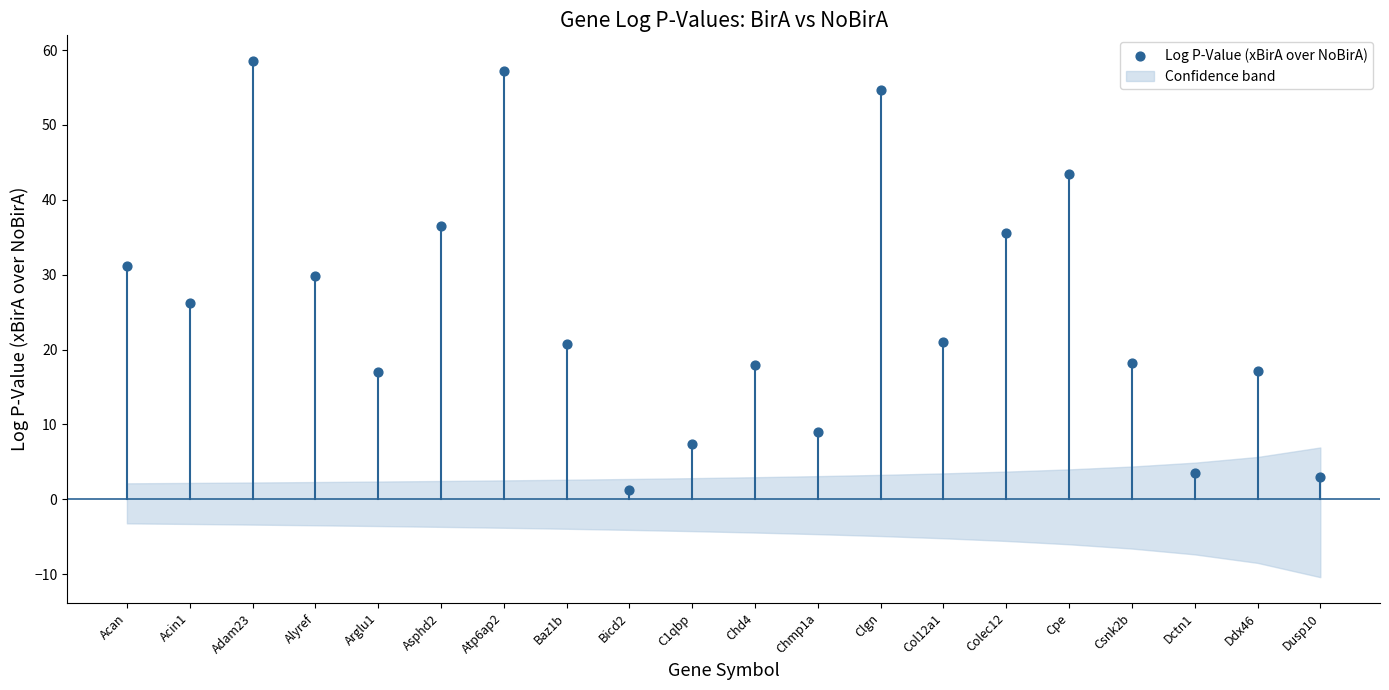

What Y value in the scatter plot is closest to 29?

29.9